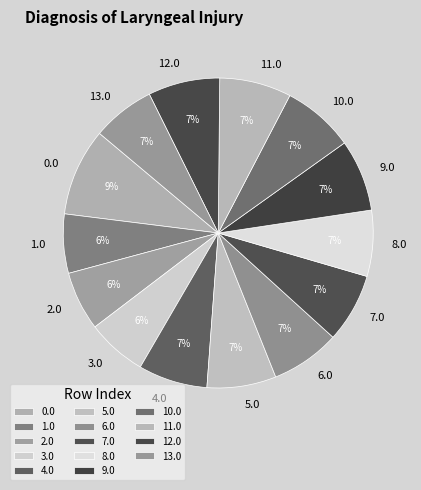

Which has a higher value, 7.0 or 1.0?

7.0